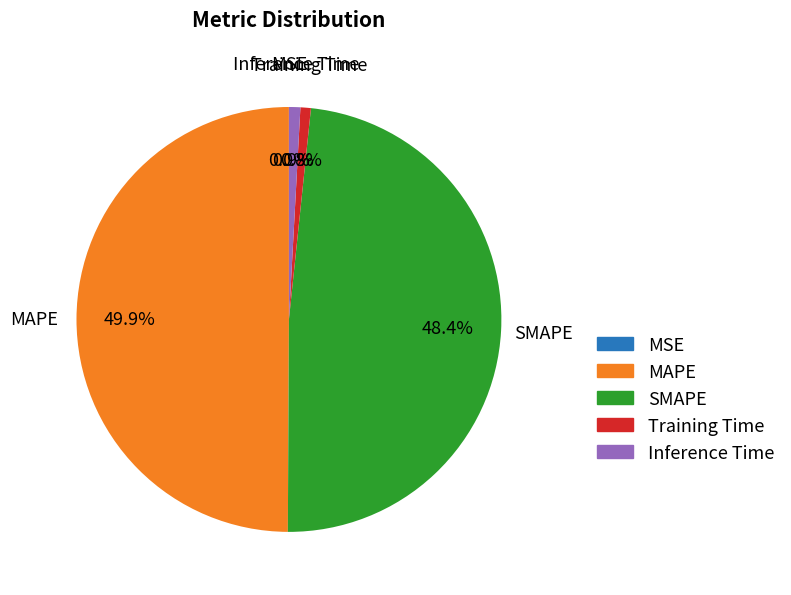

To the nearest percent, what is the combined percentage of Training Time and MAPE?

51%